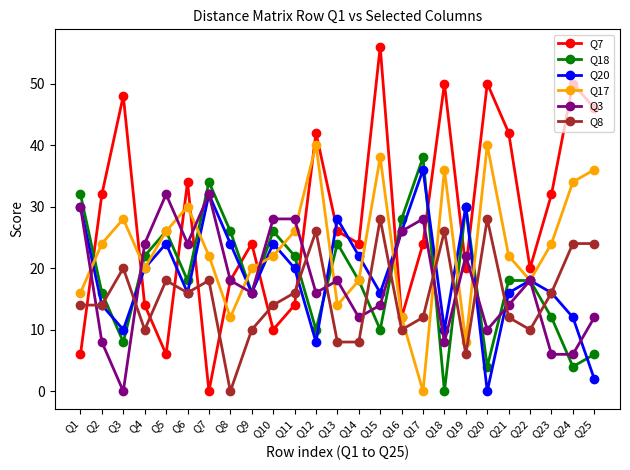

What is the difference between the maximum and minimum values in the Q3 series?

32